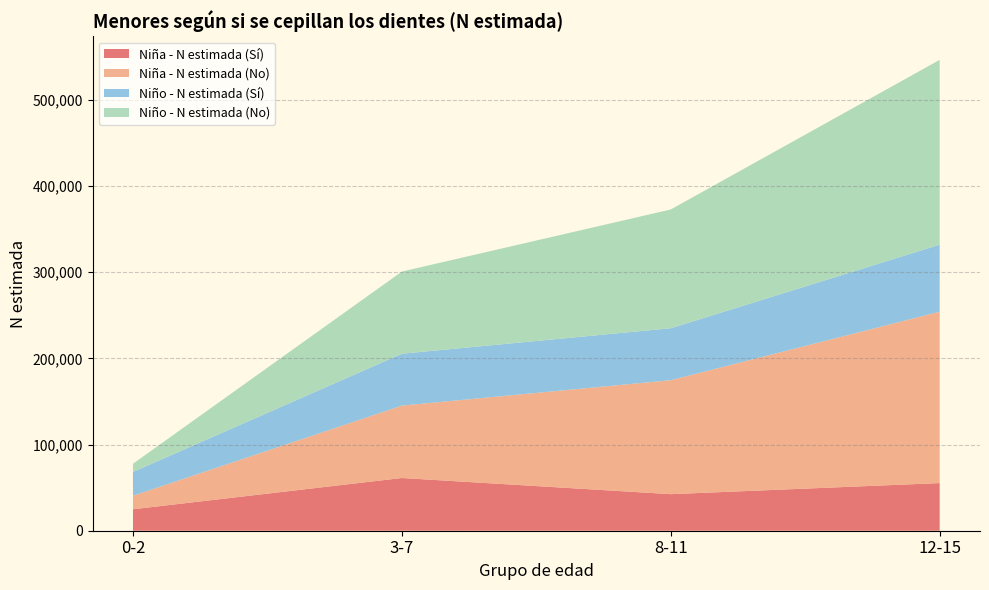

Reading left to right, list all the values displayed in this chart.

Niña - N estimada (Sí): 24912	61180	42428	55283
Niña - N estimada (No): 15666	83997	132244	198866
Niño - N estimada (Sí): 27618	60195	60286	77758
Niño - N estimada (No): 9519	95341	137808	214463